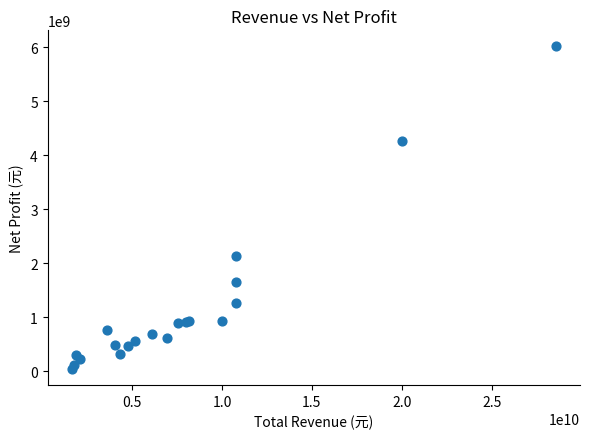

What Y value in the scatter plot is closest to 3025625400?

2125331800